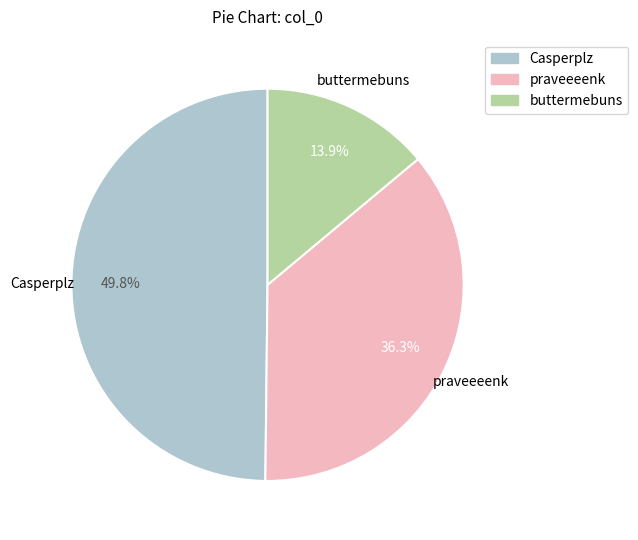

To the nearest percent, what percentage of the pie is buttermebuns?

14%